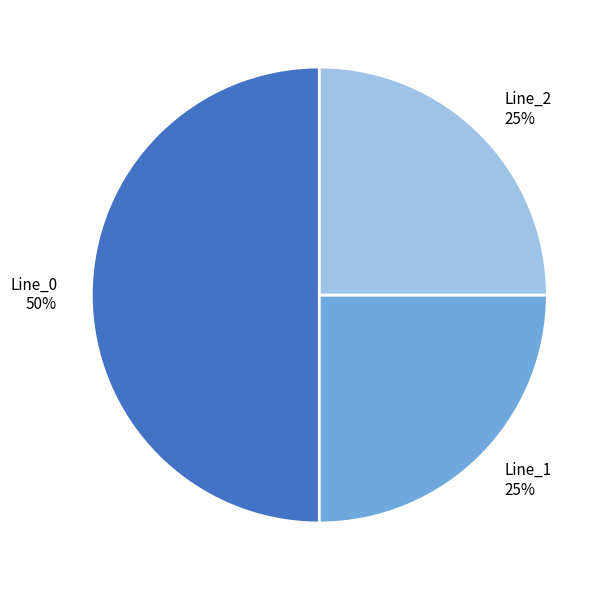

Does Line_2 25% represent more than half of the total?

No